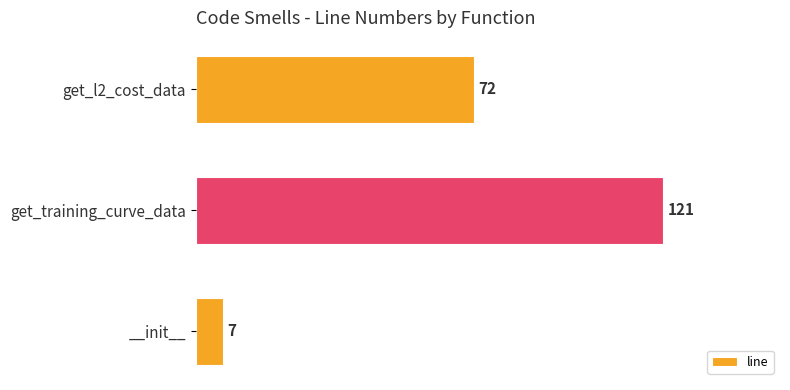

Between get_l2_cost_data and __init__, which is larger?

get_l2_cost_data